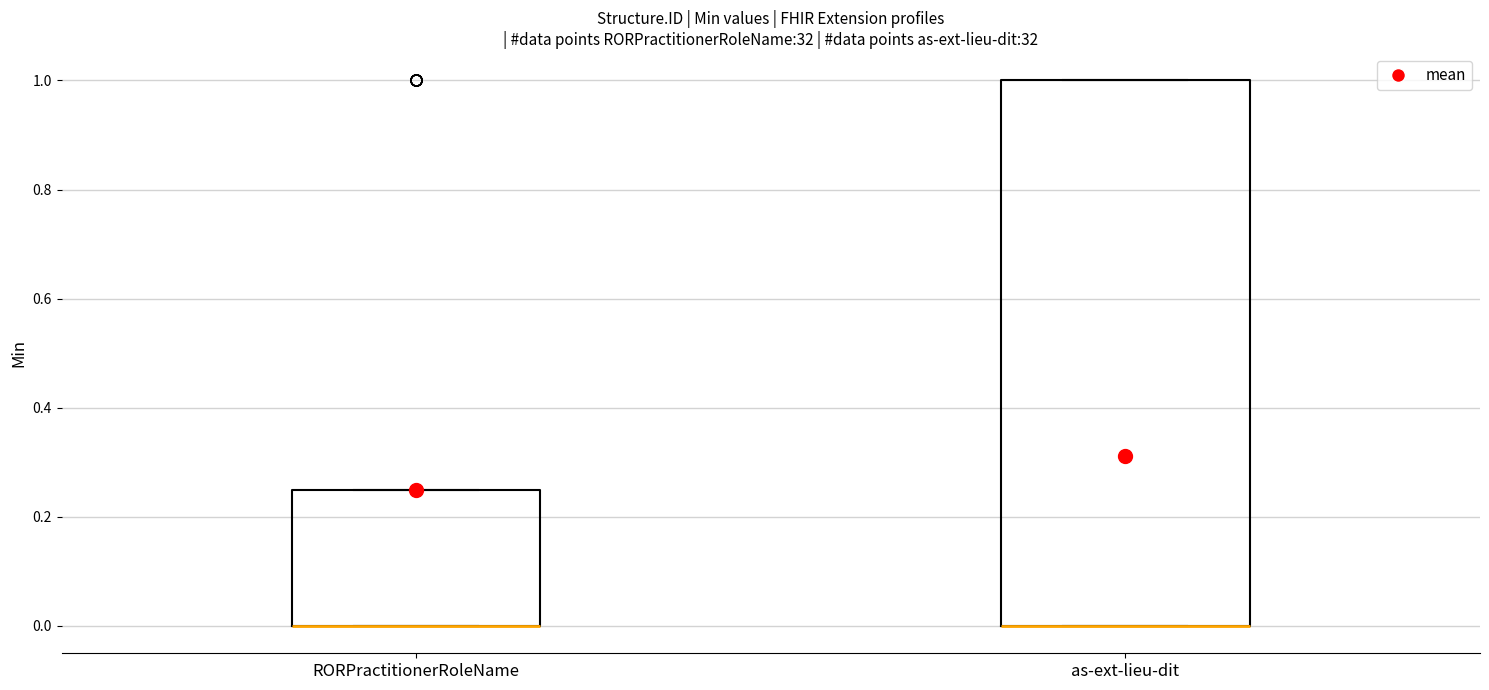

Where is the lower edge of the box for RORPractitionerRoleName on the y-axis? The values are not printed on the chart, so give them approximately, as read against the axis.

0.00